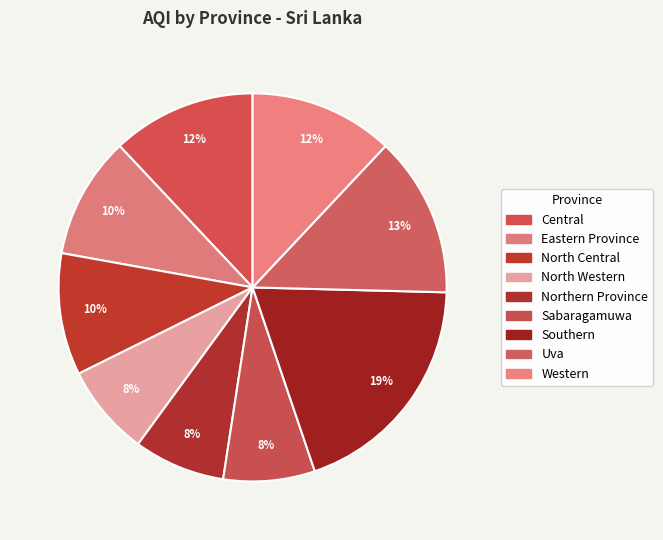

How many slices are in this pie chart?

9